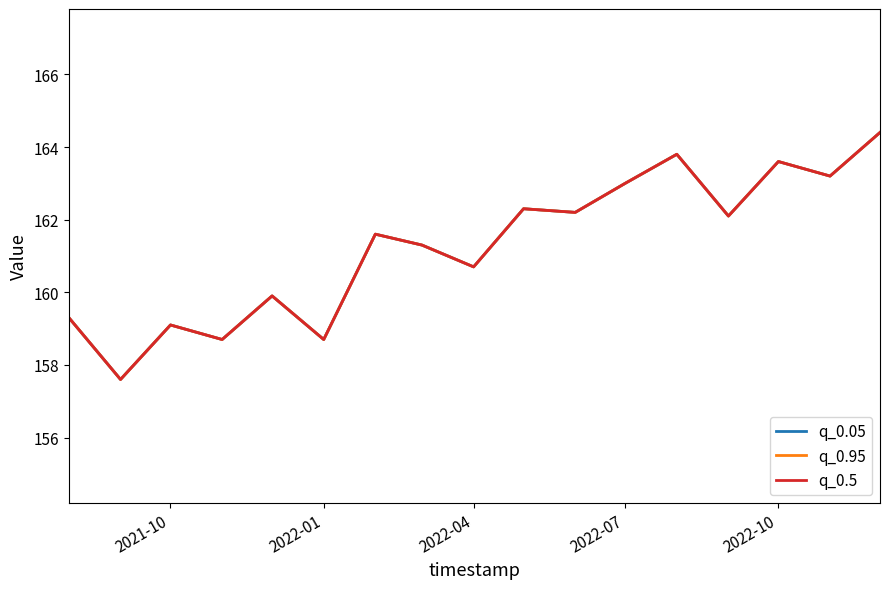

Does the chart have visible grid lines?

No